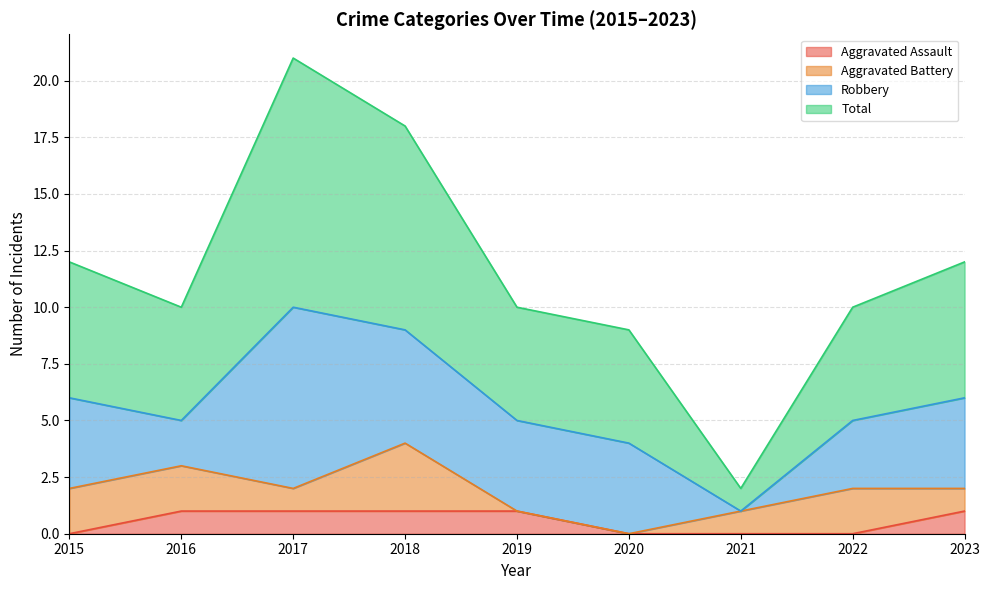

At how many categories does at least one series exceed 13?

2